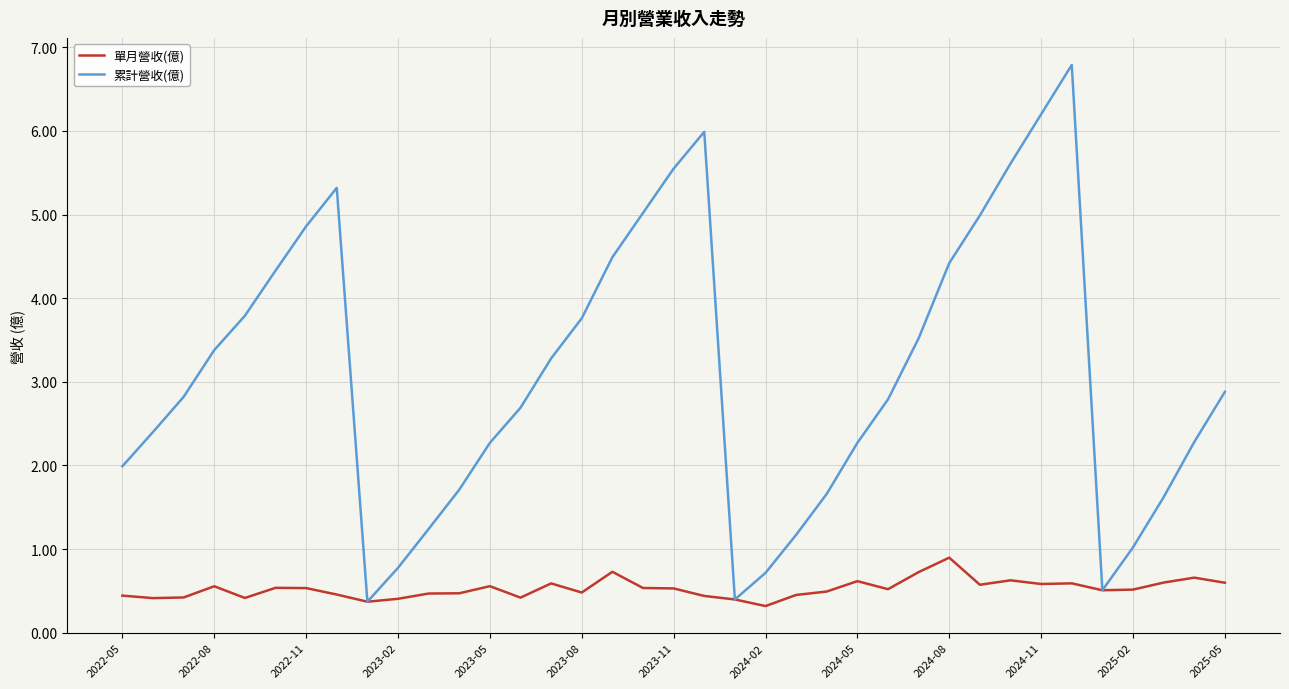

List the series in order of their peak value, lowest first.

單月營收(億), 累計營收(億)